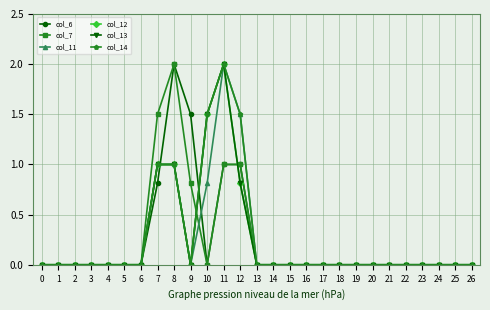

True or false: col_12 and col_7 cross at least once.

True